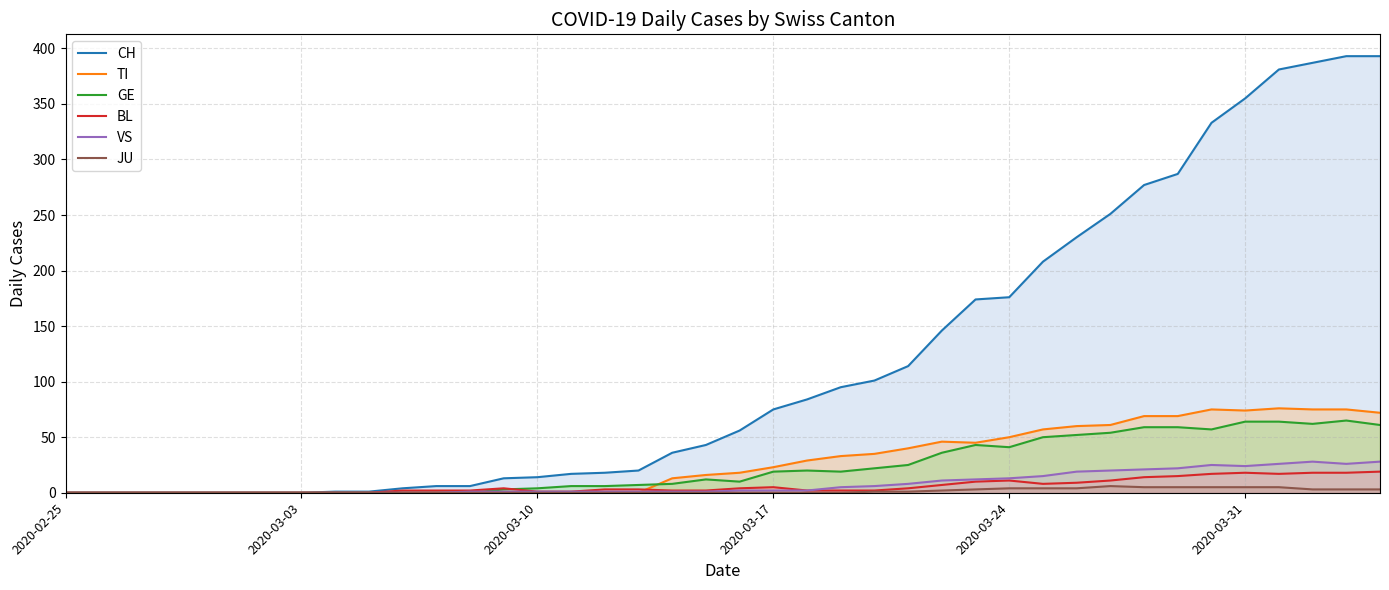

At which category does the chart reach its minimum across all series?

2020-02-25